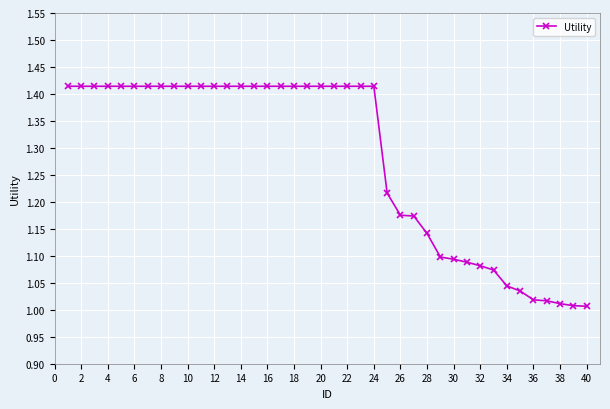

What is the difference between the maximum and minimum values?

0.4